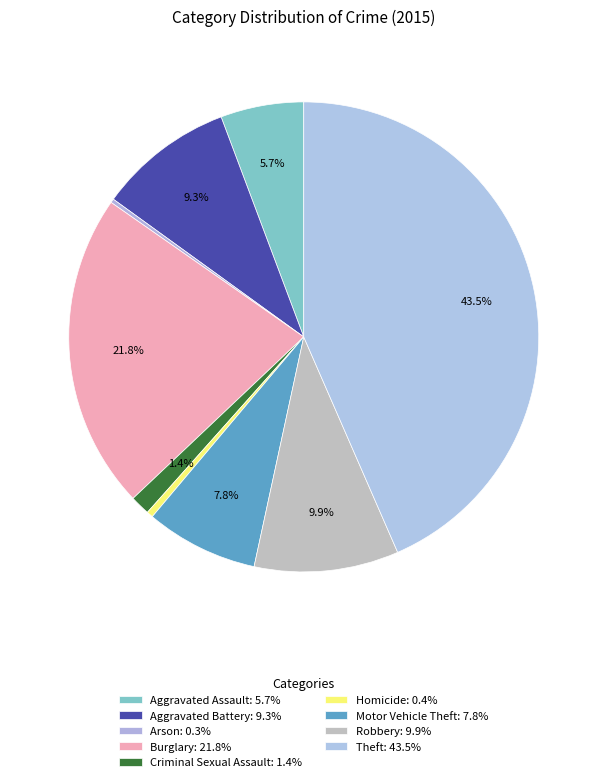

Is it true that Homicide is 0% of the pie?

True